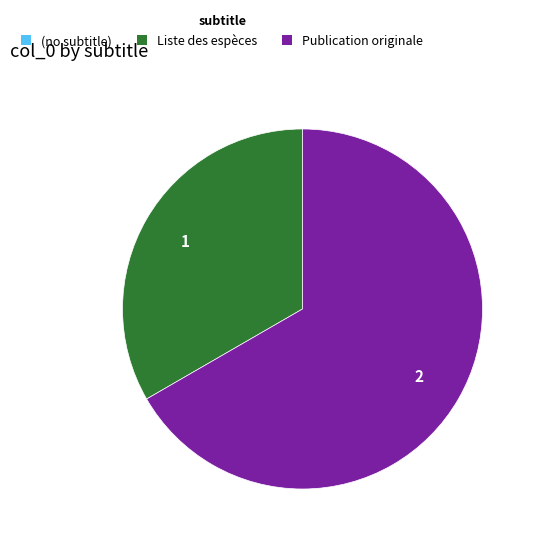

Is there a majority slice in this chart?

Yes